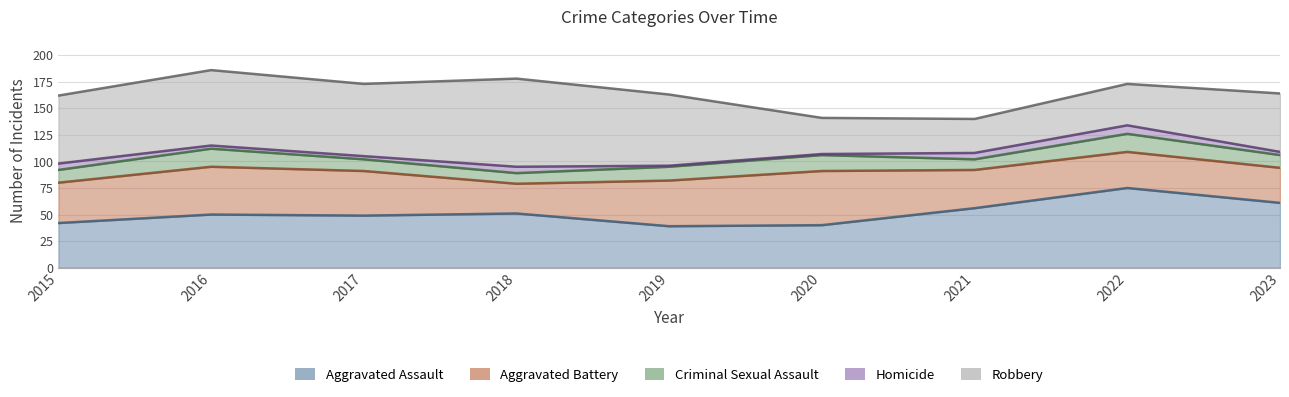

How many interior local peaks does the Aggravated Assault series have?

3